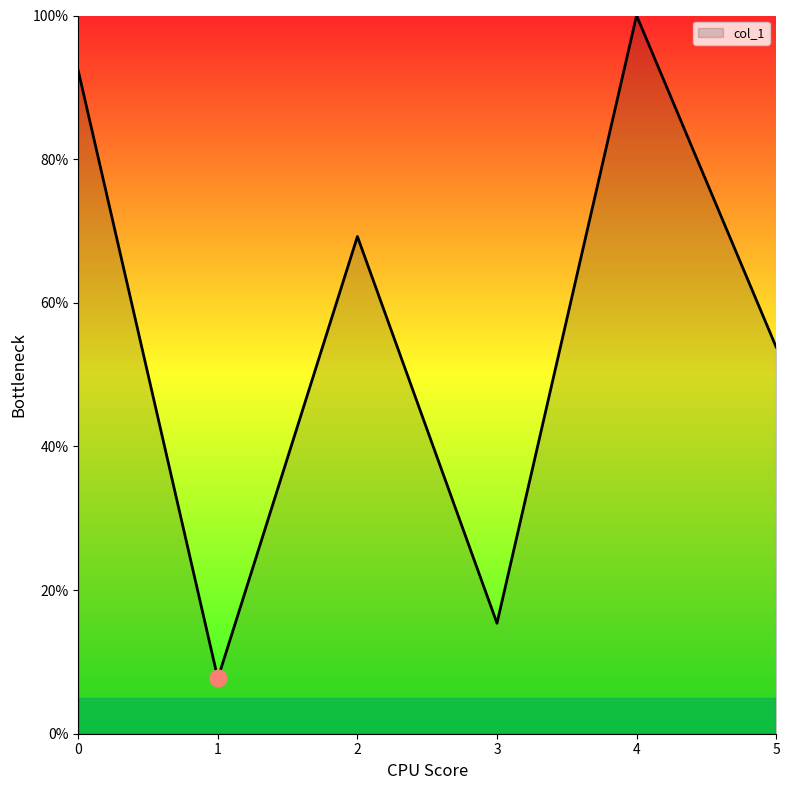

Which category has the lowest value across all series?

1